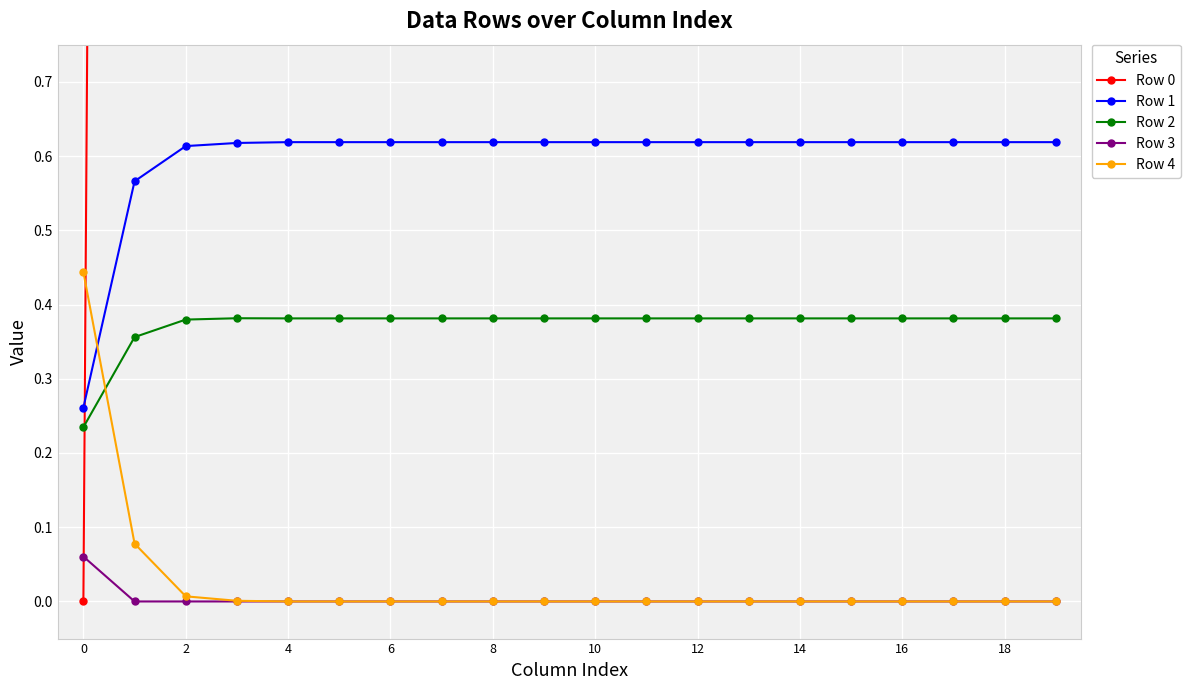

True or false: Row 1 and Row 2 intersect in this chart.

False